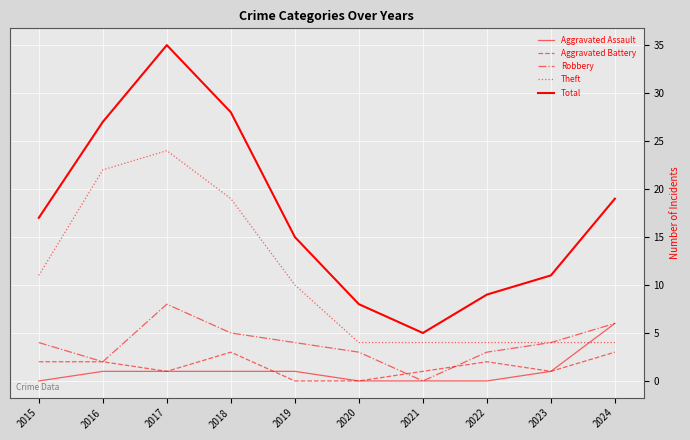

True or false: Total and Aggravated Battery cross at least once.

False